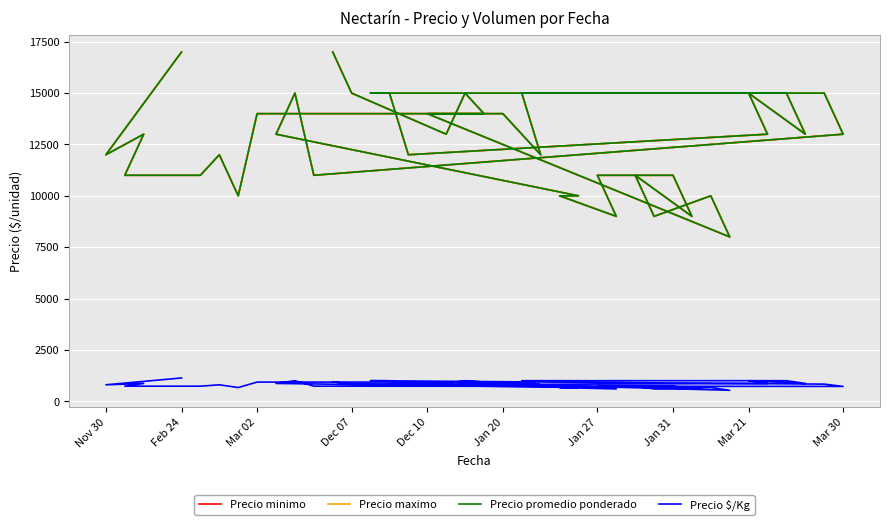

What is the smallest value displayed?

533